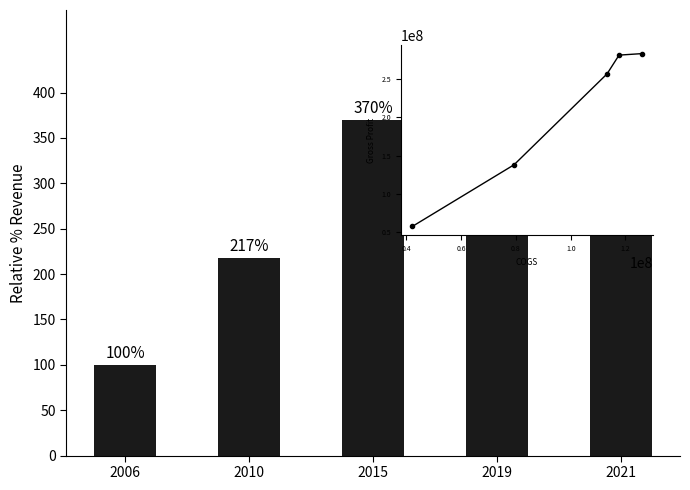

Reading left to right, extract all data points from this chart.

Relative Revenue %: 2006=100.0	2010=217.5	2015=370.1	2019=398.9	2021=409.1
COGS vs GP: 2006=57735000.0	2010=138043000.0	2015=256605000.0	2019=281096000.0	2021=283031000.0